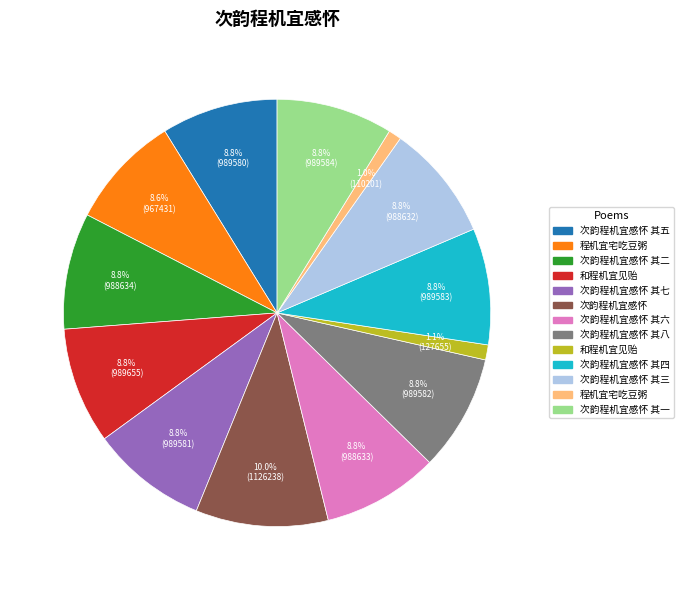

Count the number of slices in the pie.

13